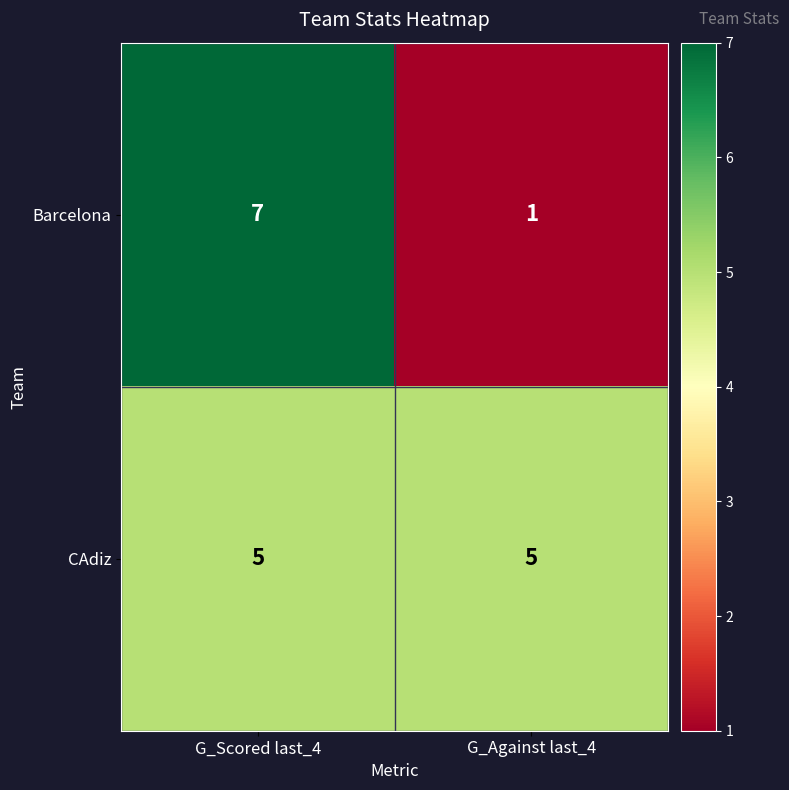

What is the sum of all Barcelona values?

8